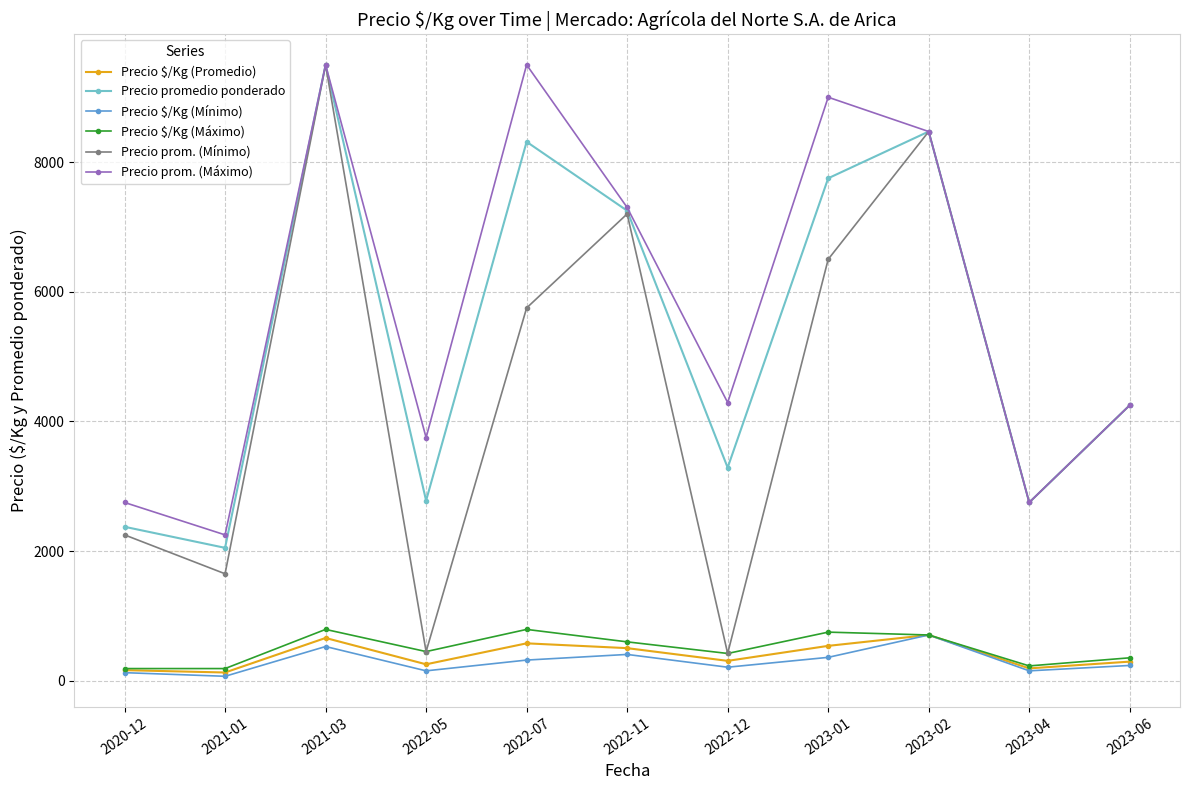

Which series has the widest spread of values?

Precio prom. (Mínimo)